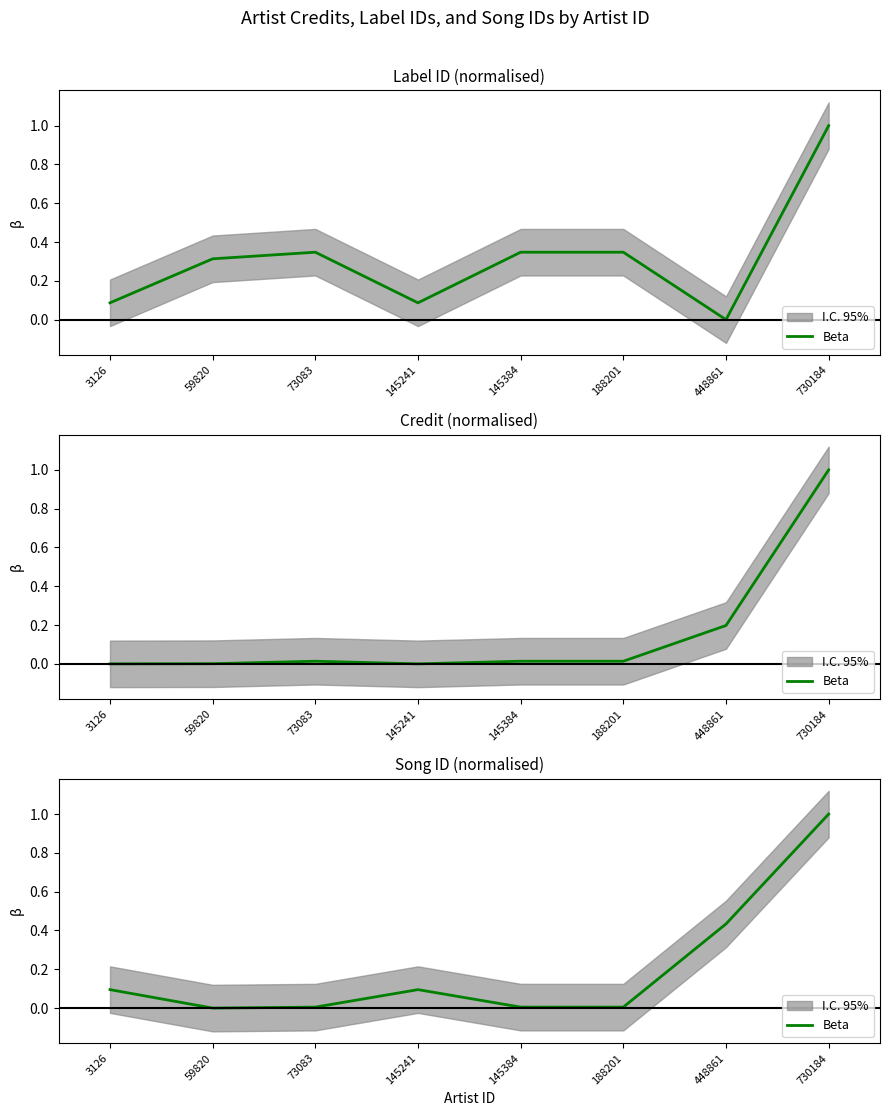

What is the sum of the values at 145241 and 3126?

0.2